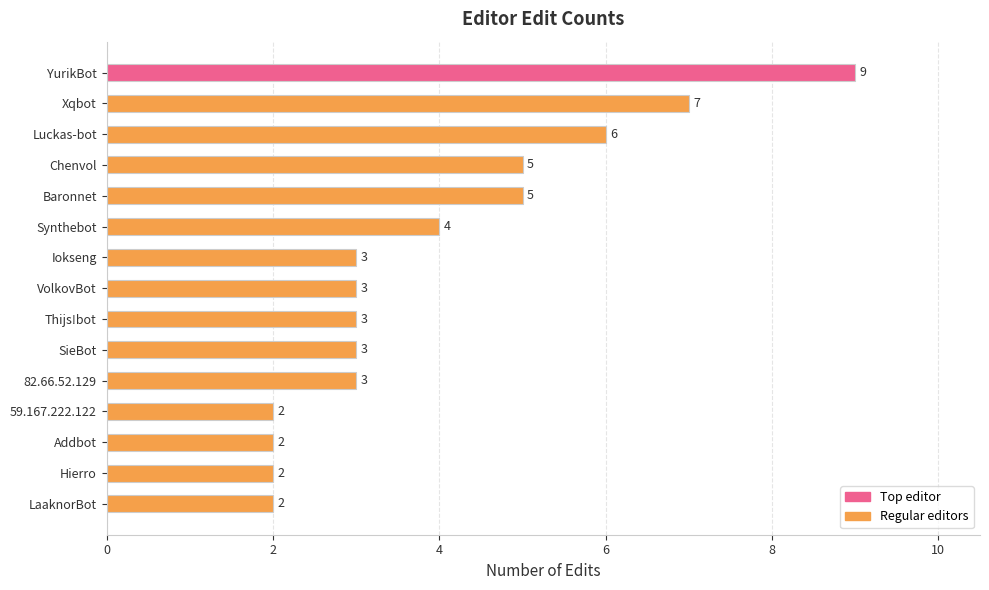

Reading top to bottom, extract all data points from this chart.

YurikBot=9	Xqbot=7	Luckas-bot=6	Chenvol=5	Baronnet=5	Synthebot=4	Iokseng=3	VolkovBot=3	Thijs!bot=3	SieBot=3	82.66.52.129=3	59.167.222.122=2	Addbot=2	Hierro=2	LaaknorBot=2